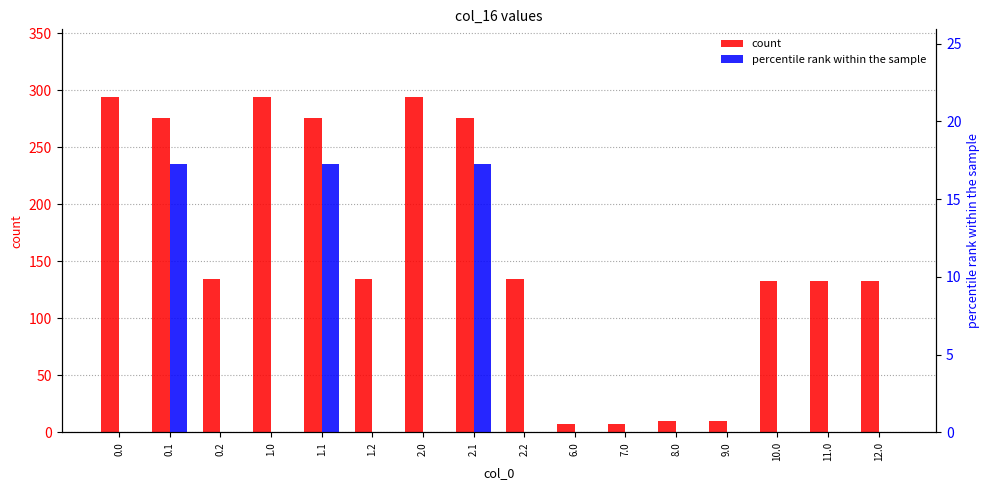

How many bars are there in total?

32